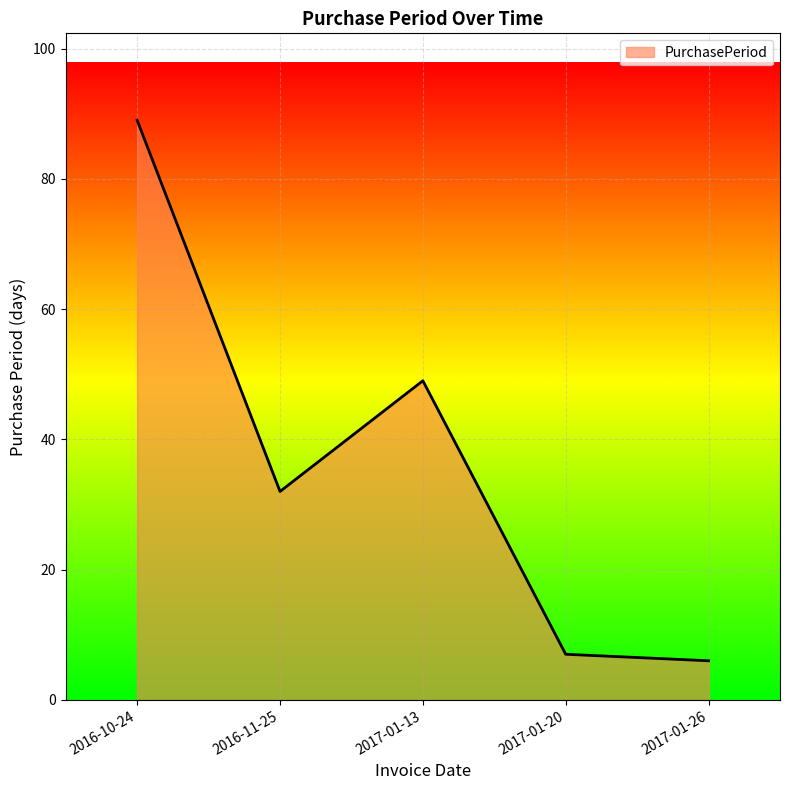

How many distinct data groups are displayed?

1